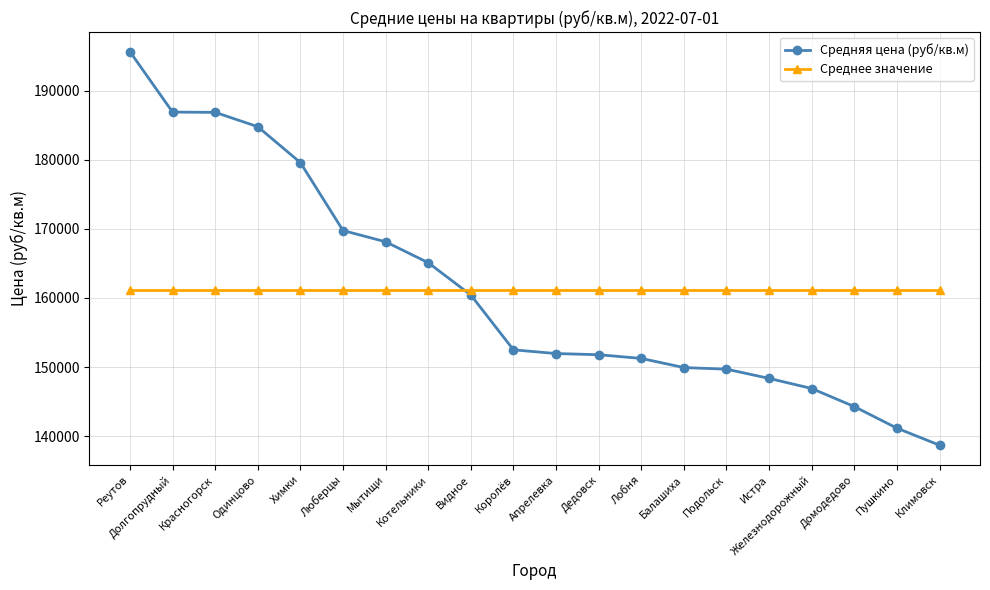

Does the chart have visible grid lines?

Yes